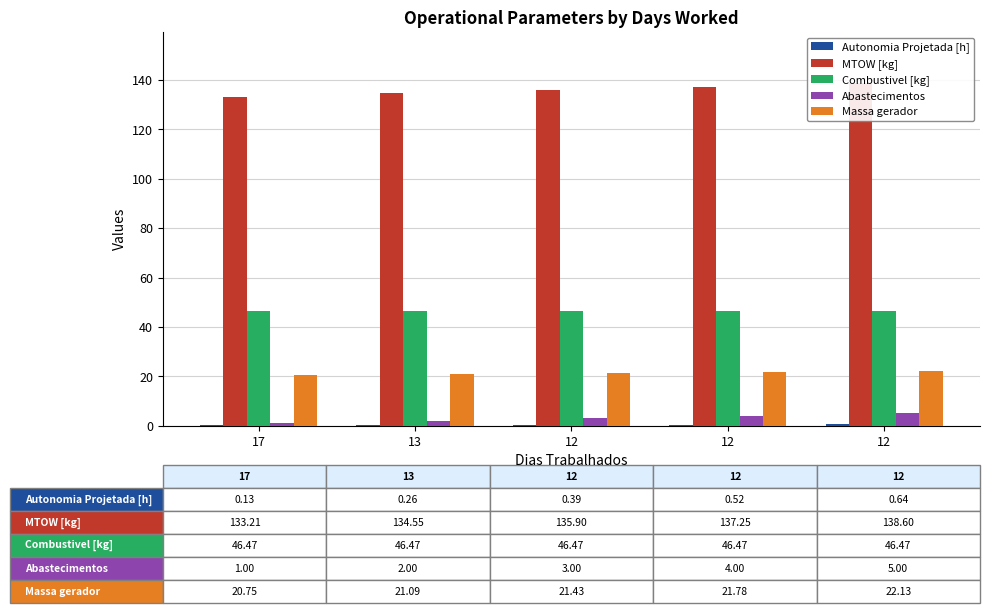

What is the value of the Autonomia Projetada [h] bar at the 3rd from the left?

0.4